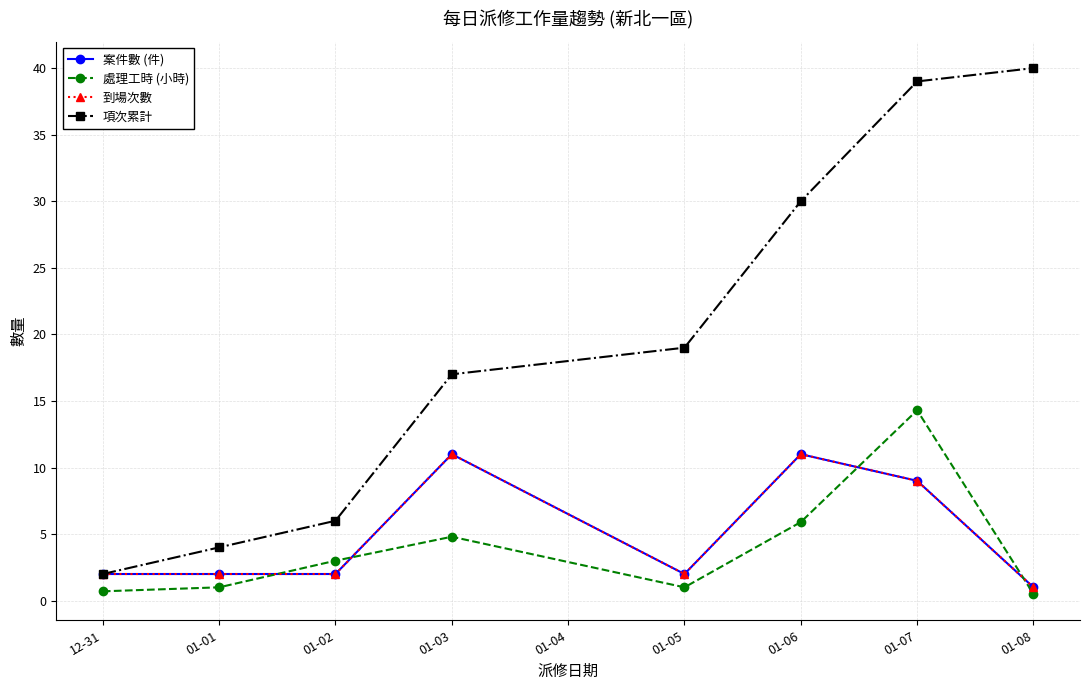

Which category has the highest value in the 處理工時 (小時) series?

01-07